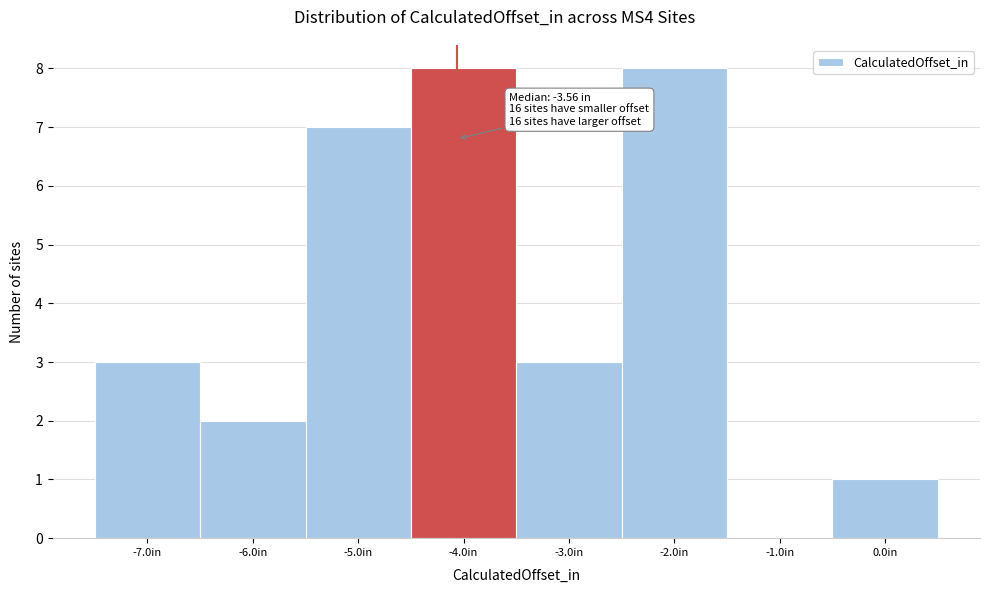

Reading left to right, list all the values displayed in this chart.

-7.0in=3	-6.0in=2	-5.0in=7	-4.0in=8	-3.0in=3	-2.0in=8	-1.0in=0	0.0in=1